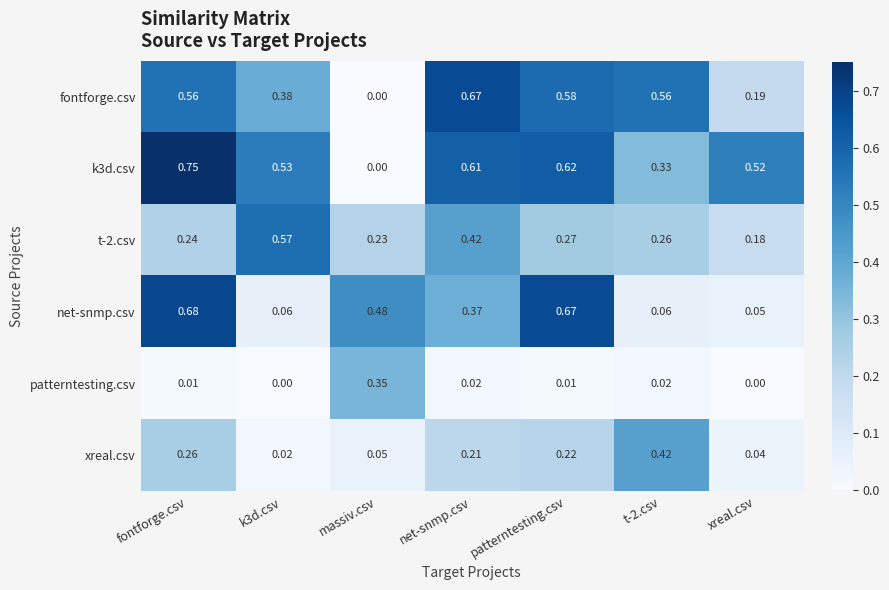

At which category is the sum across all series the highest?

fontforge.csv